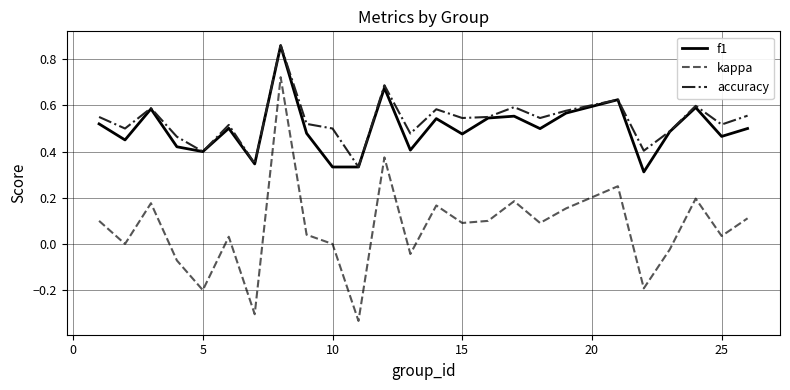

True or false: kappa and accuracy intersect in this chart.

False